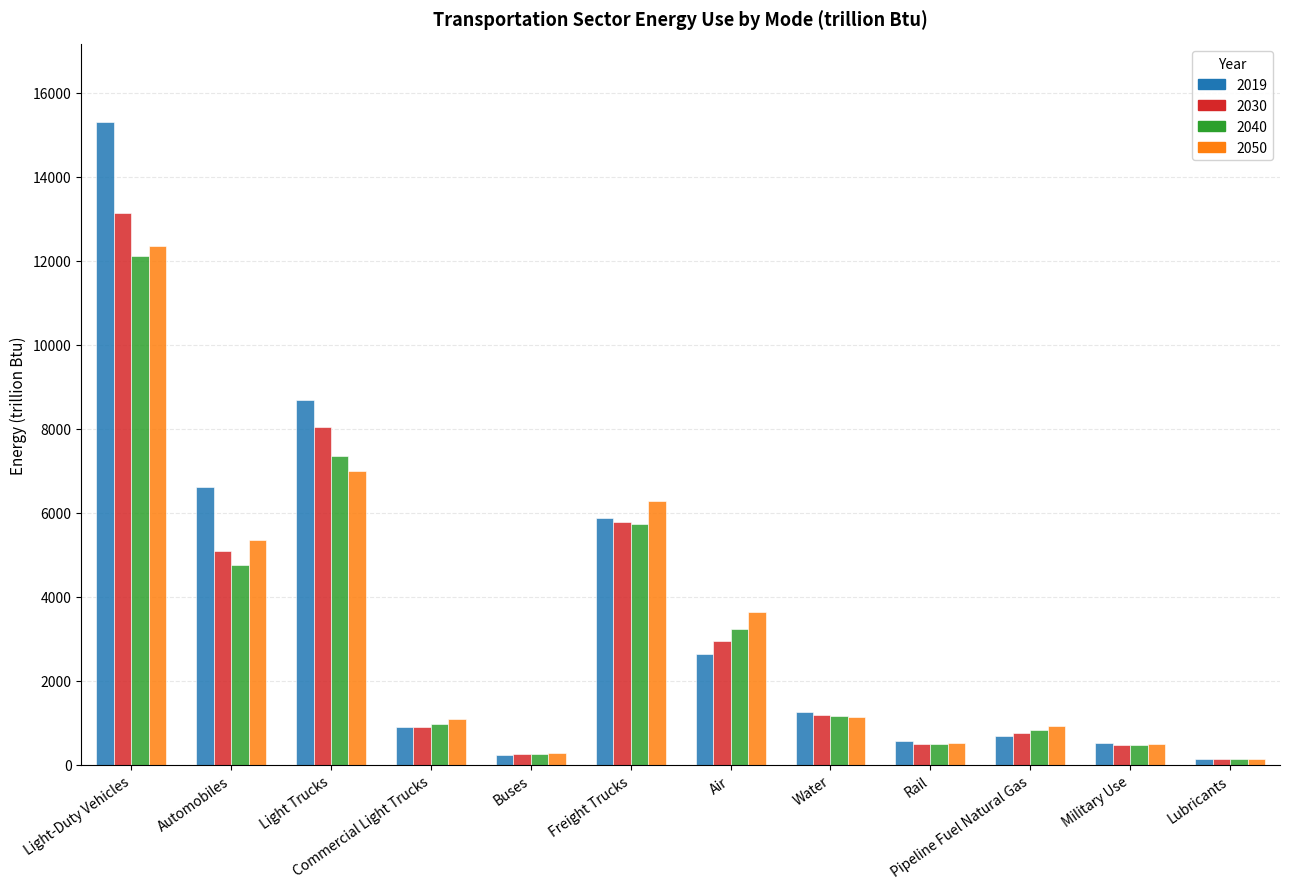

Is the value of 2019 at Water greater than the value of 2030 at Air?

No